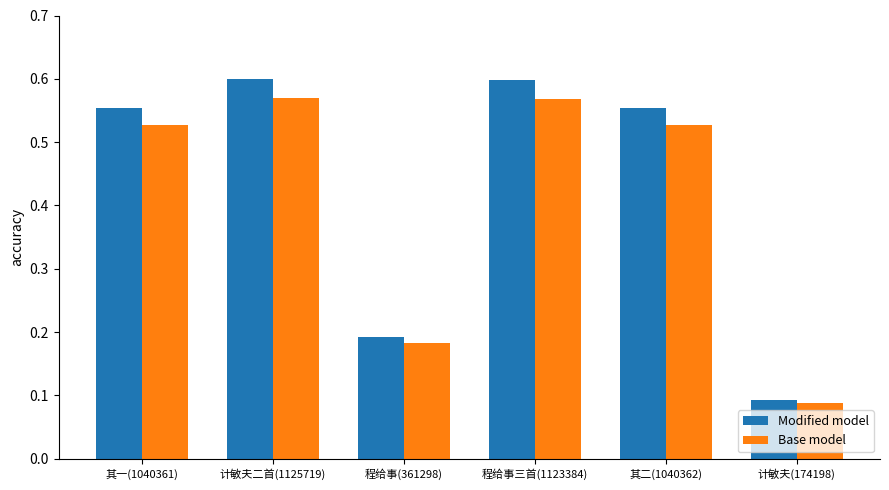

The value of Base model at 计敏夫(174198) is 0.0. True or false?

False